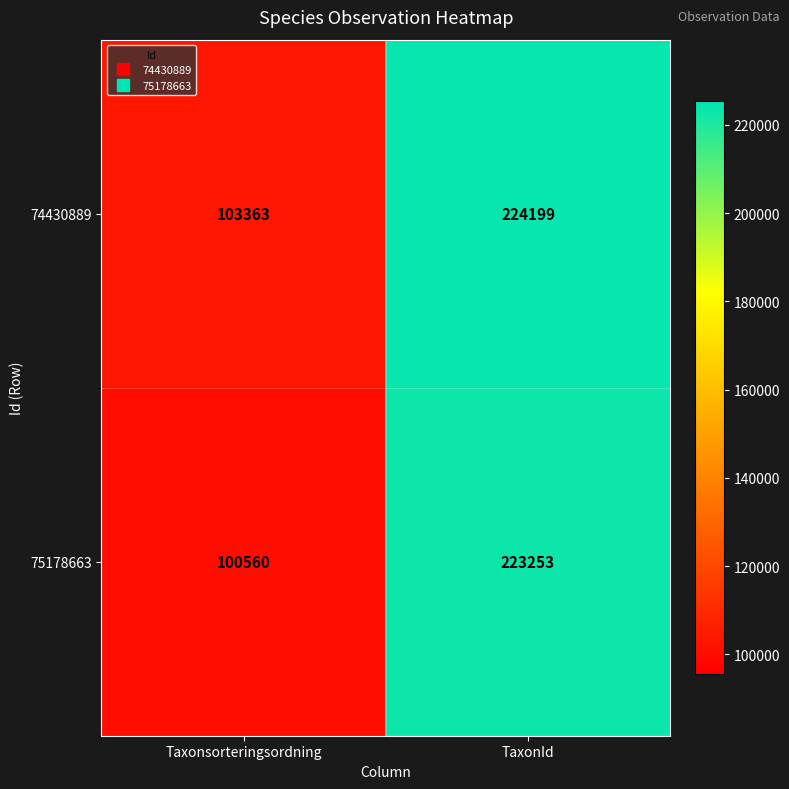

List the series in order of their peak value, lowest first.

75178663, 74430889